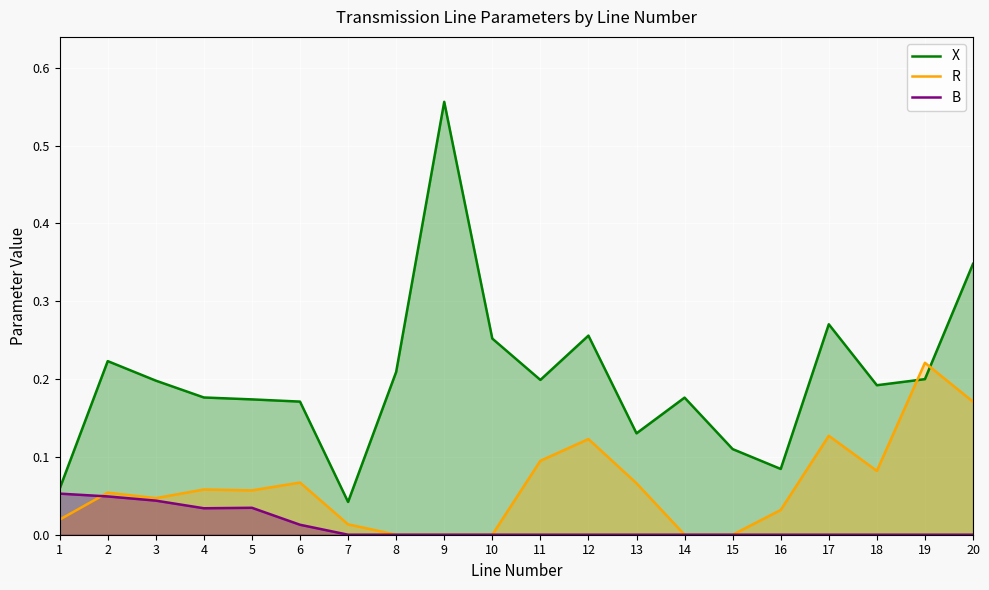

What is the value of the X point at the 11th from the left?

0.2